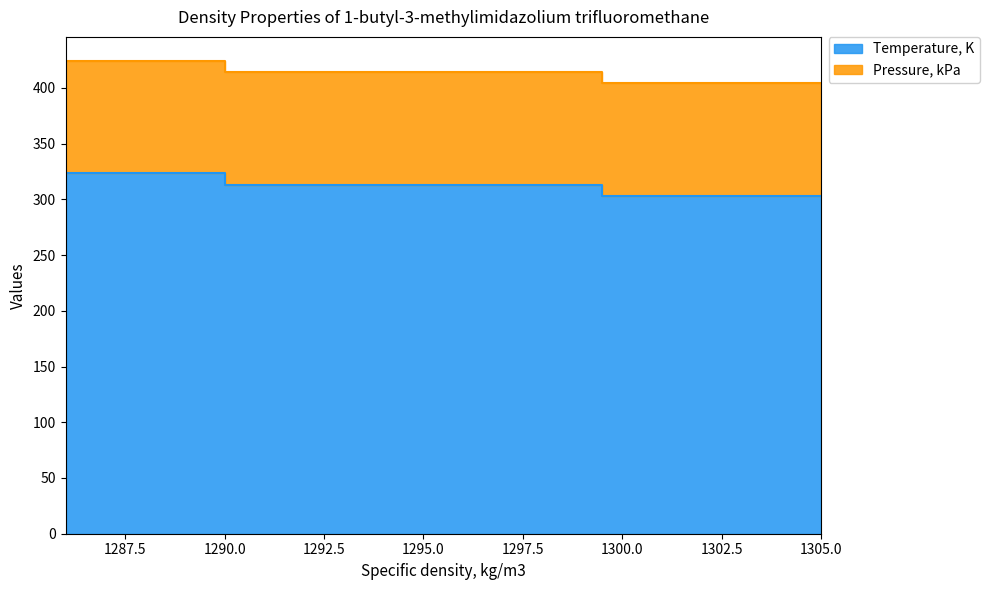

What is the change in value from 1305 to 1294?

+10.0